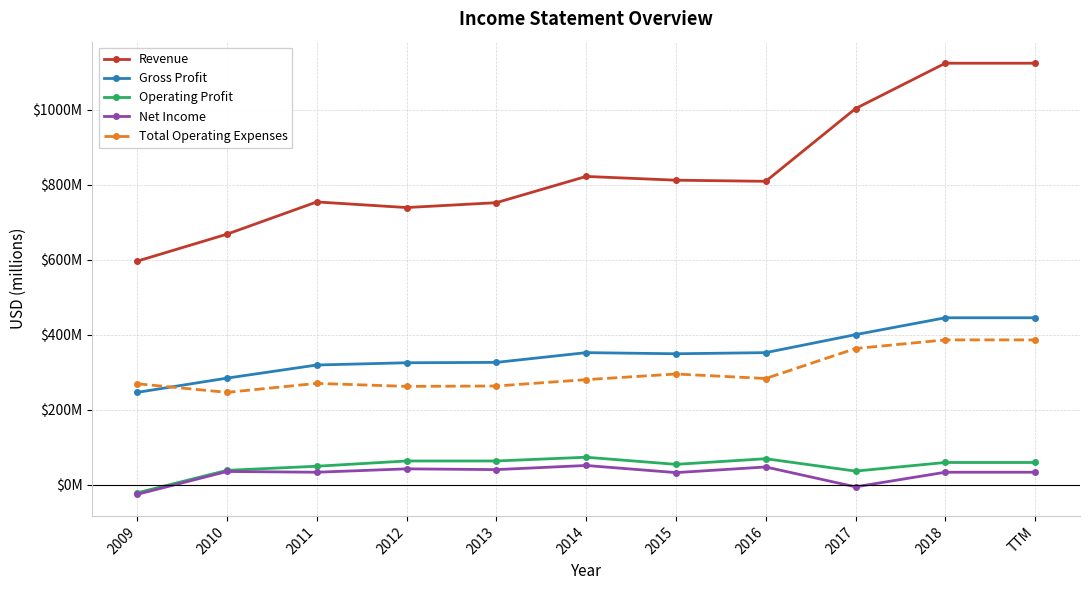

What is the average value of the Net Income series?

29